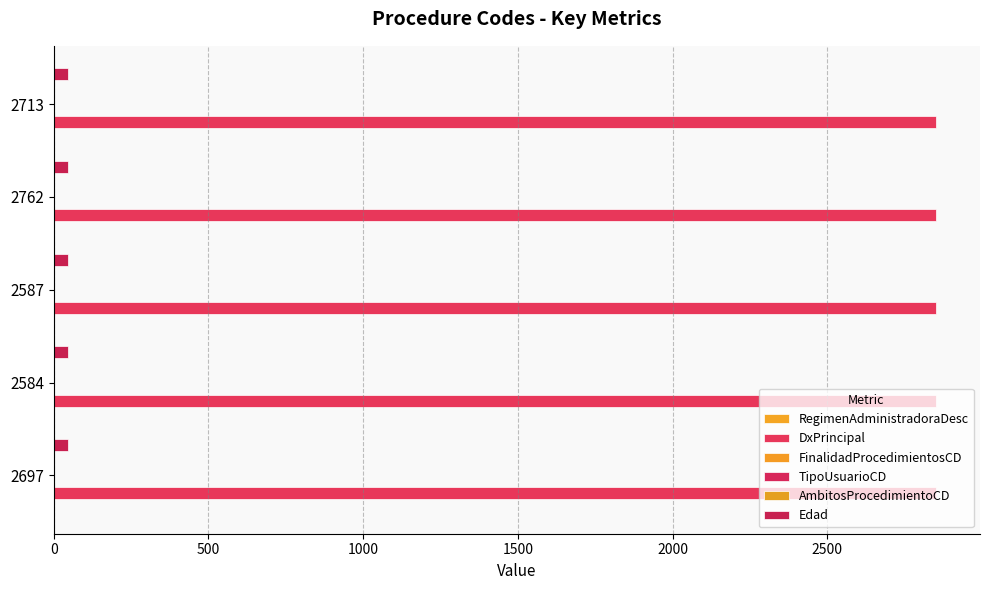

Reading right to left, what are all the values shown in this chart?

RegimenAdministradoraDesc: 2	2	2	2	2
DxPrincipal: 2851	2851	2851	2851	2851
FinalidadProcedimientosCD: 1	1	1	1	1
TipoUsuarioCD: 1	1	1	1	1
AmbitosProcedimientoCD: 0	0	0	0	0
Edad: 47	47	47	47	47